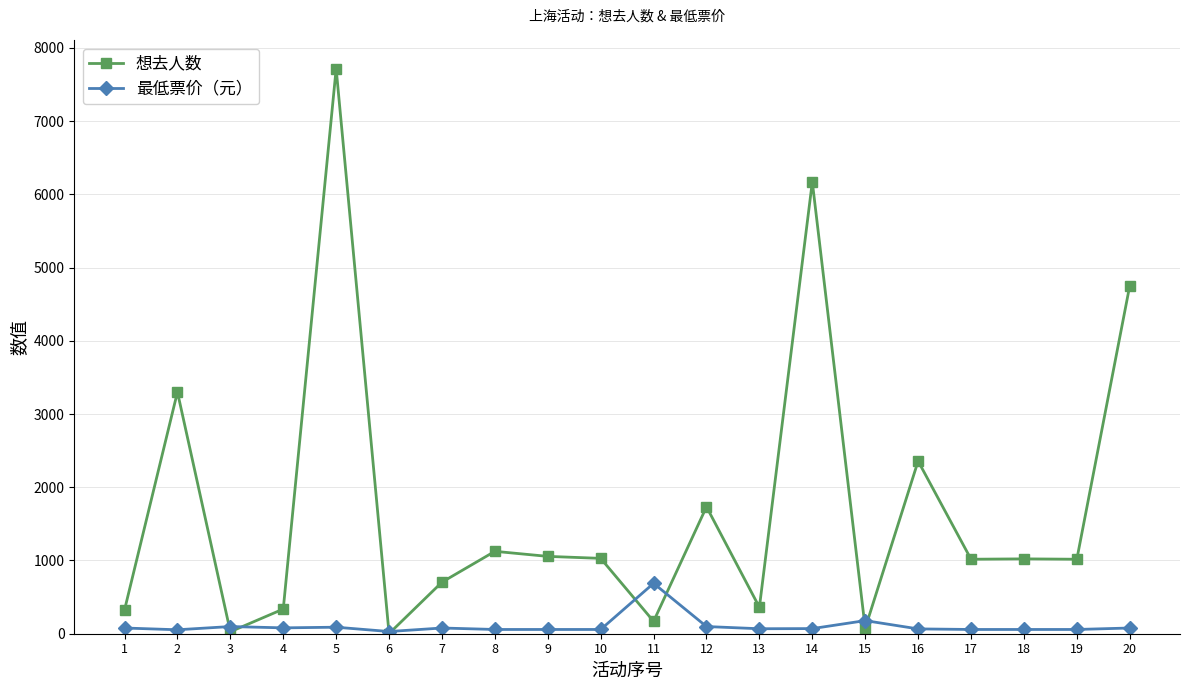

What is the sum of all 想去人数 values?

34292.0